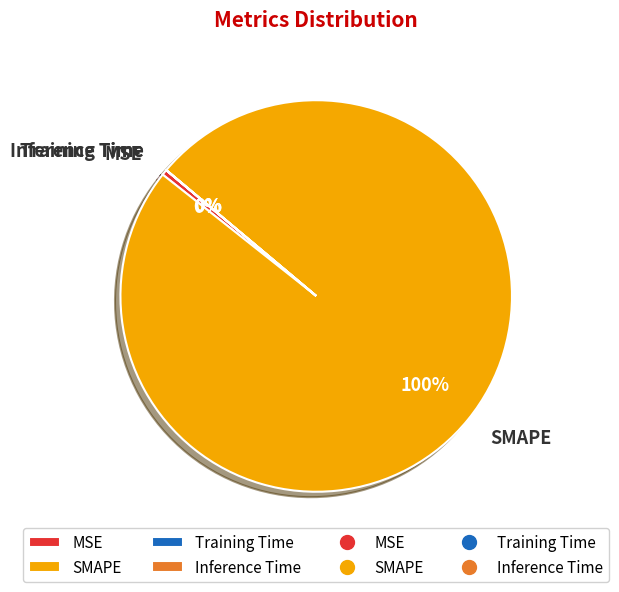

Does any single category account for the majority?

Yes